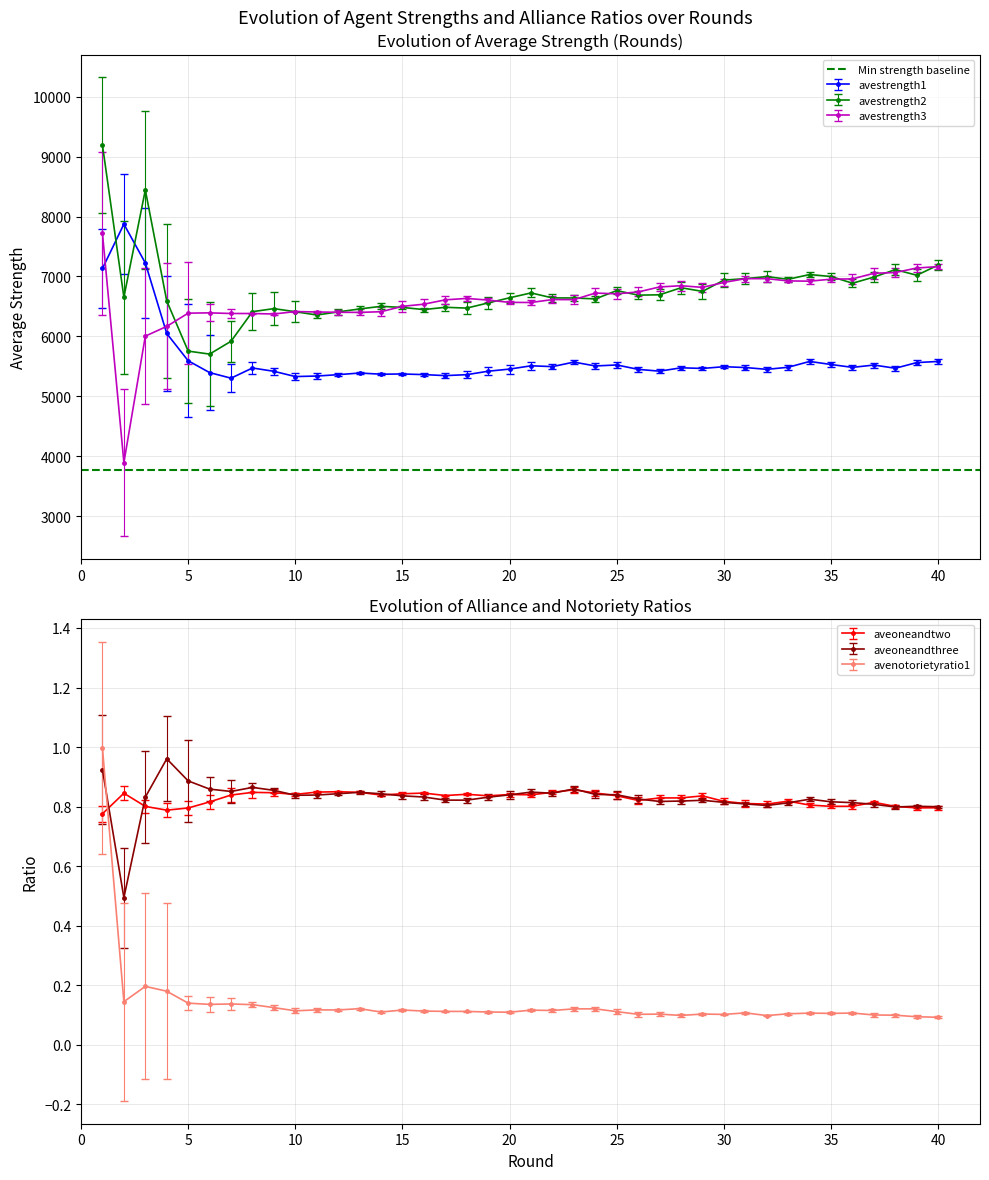

What is the difference between the maximum and minimum values in the aveoneandtwo series?

0.1